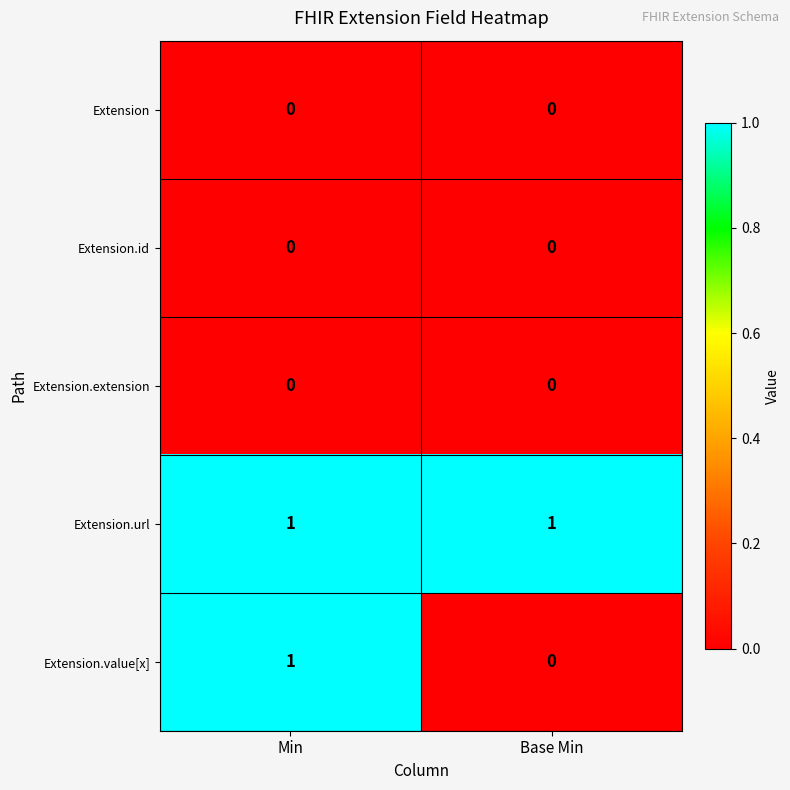

The value of Extension.value[x] at Min is 2. True or false?

False